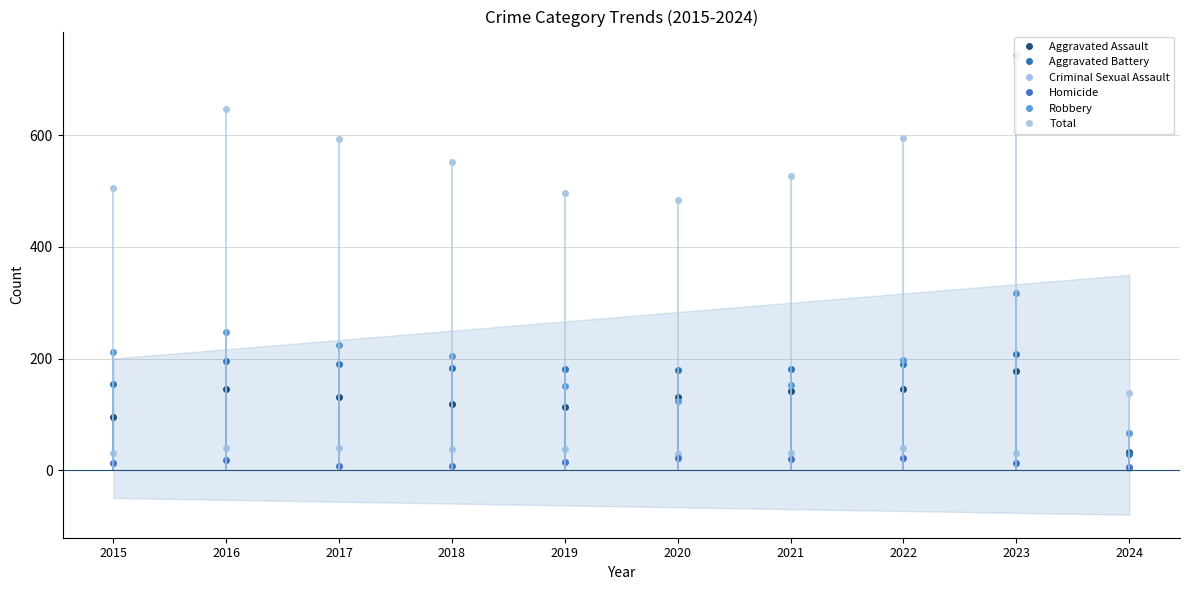

At 2016, list the series in order from largest to smallest.

Total, Robbery, Aggravated Battery, Aggravated Assault, Criminal Sexual Assault, Homicide